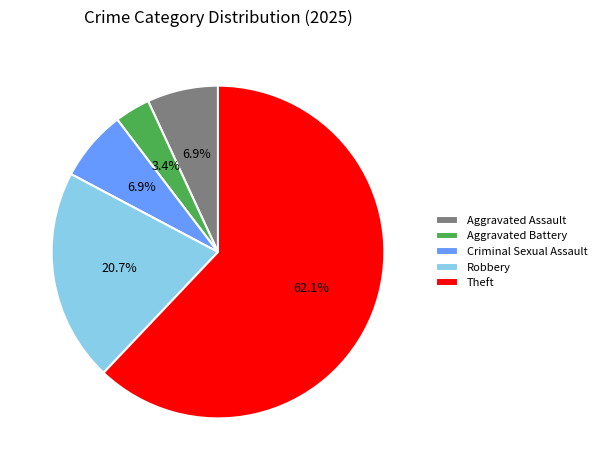

Which category accounts for the majority?

Theft